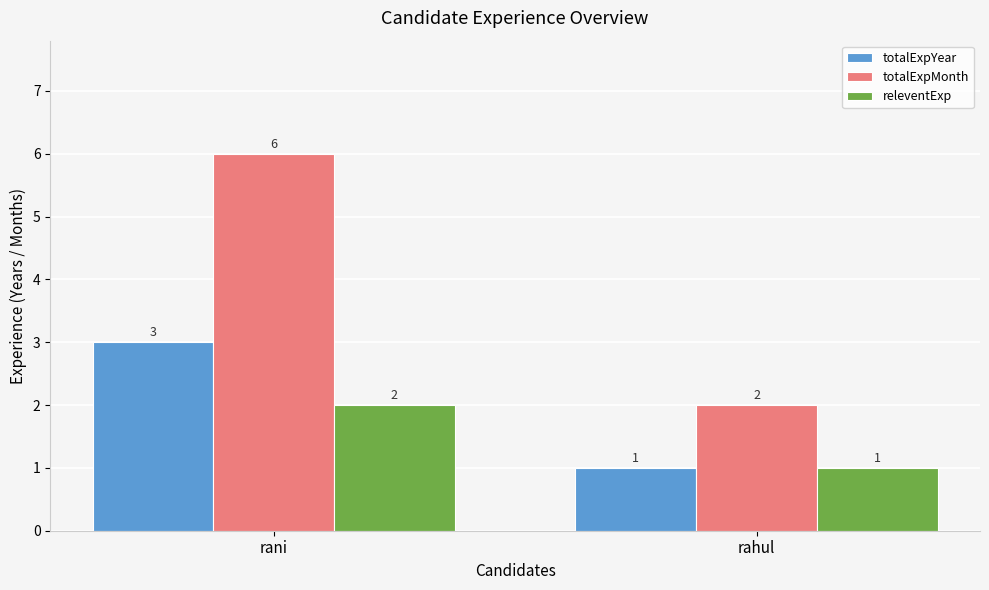

How many categories are shown in the chart?

2